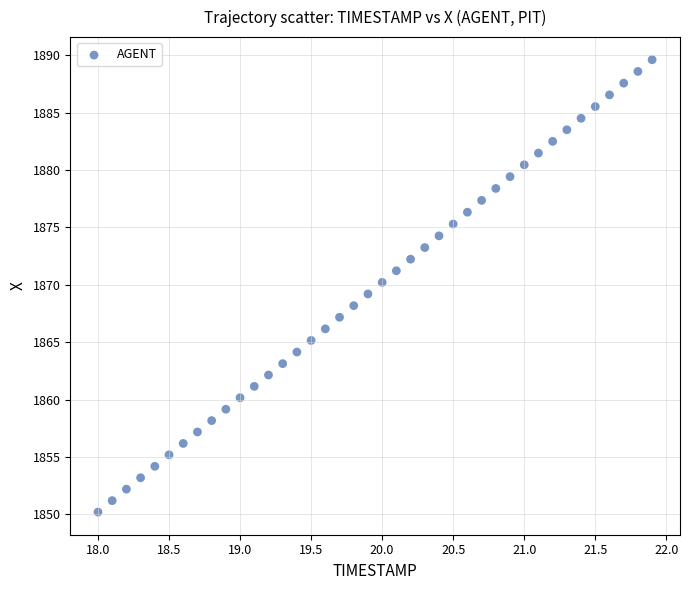

What is the range of X values (max minus min)?

3.9